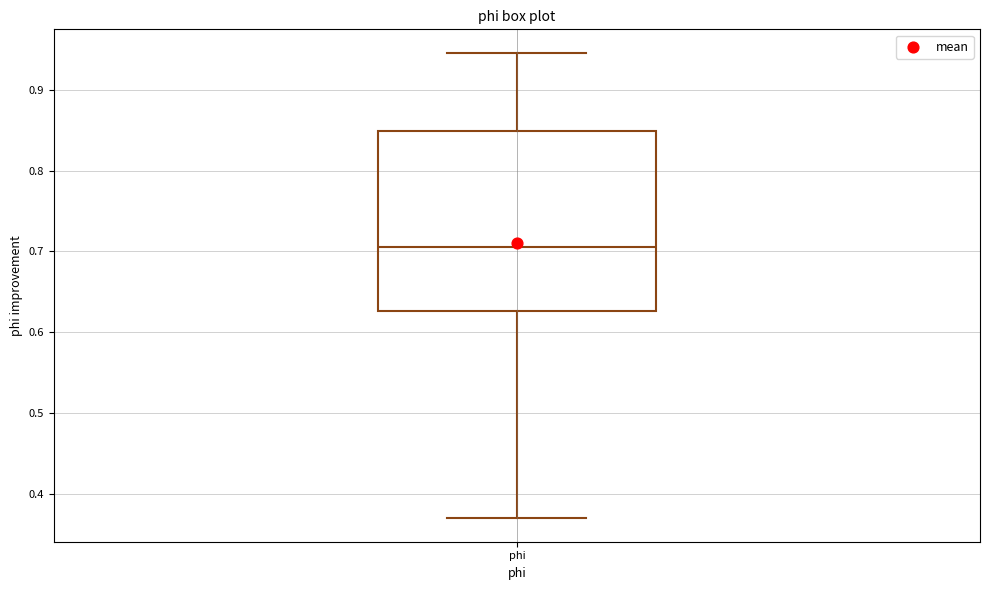

Where does the median line of the box for phi sit on the y-axis? The values are not printed on the chart, so give them approximately, as read against the axis.

0.71